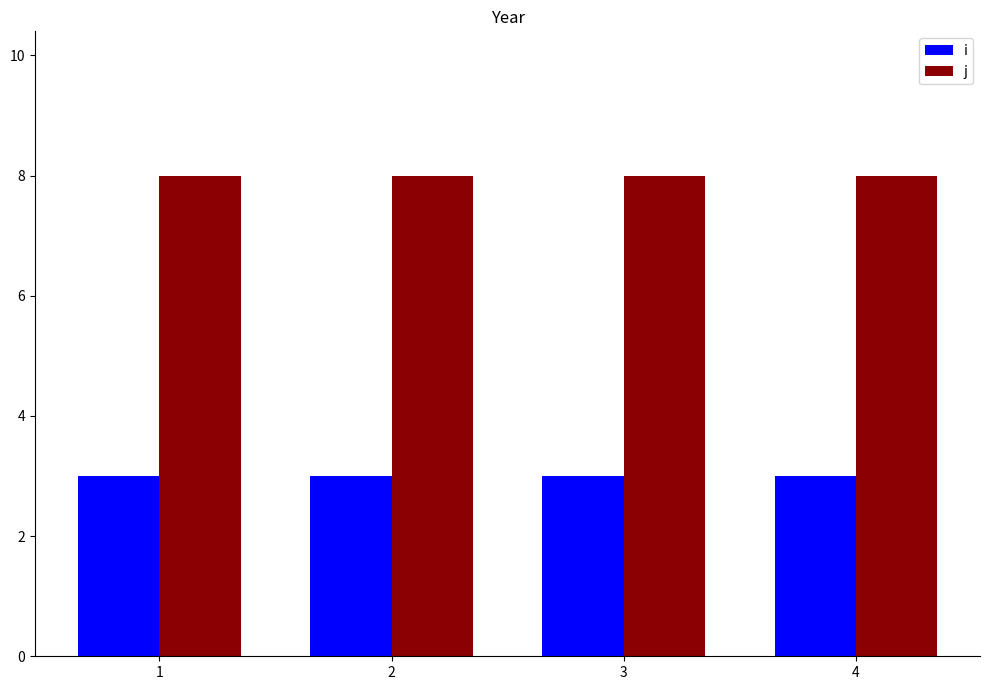

What is the greatest value displayed?

8